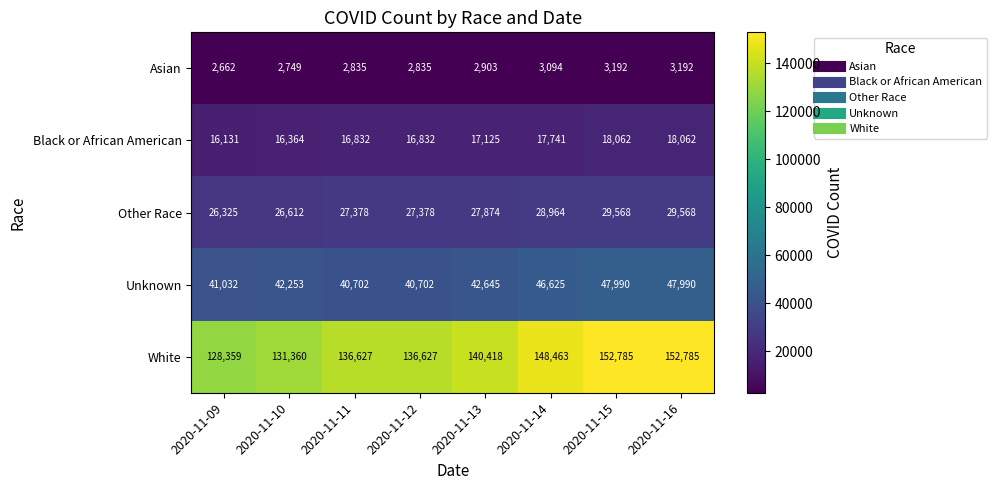

Rank the series by their maximum value, from lowest to highest.

Asian, Black or African American, Other Race, Unknown, White